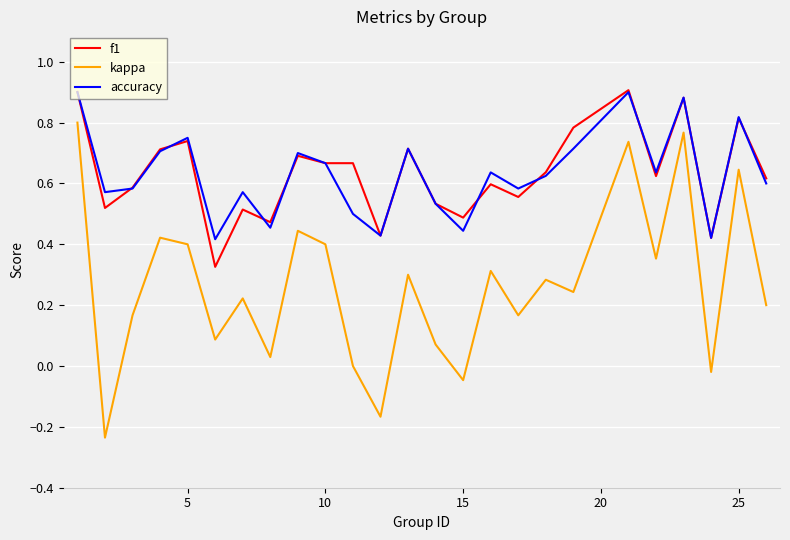

Which series has the widest spread of values?

kappa